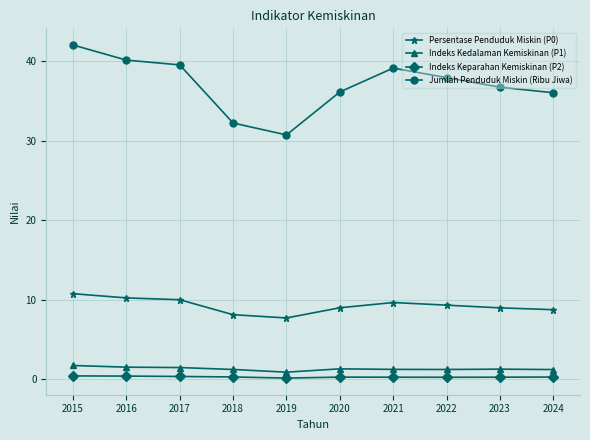

What is the sum of all Indeks Kedalaman Kemiskinan (P1) values?

13.2